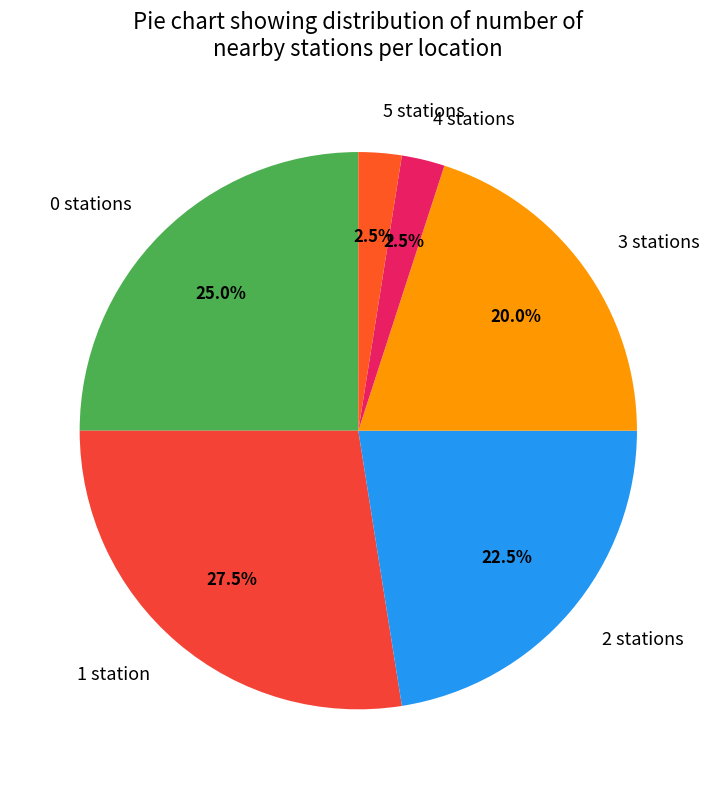

Is 0 stations the majority of the pie?

No